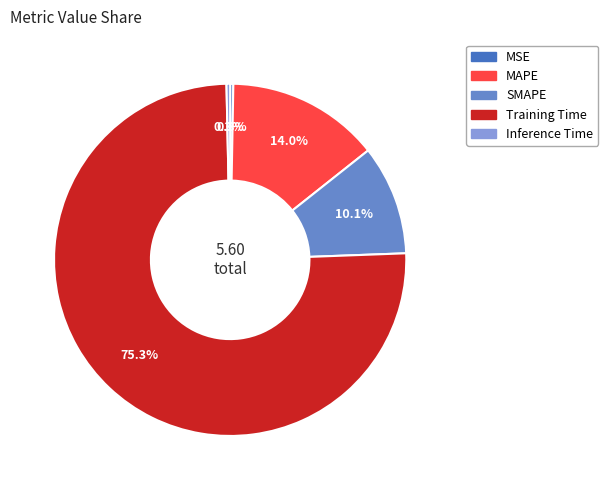

What portion of the pie excludes SMAPE?

89.9%